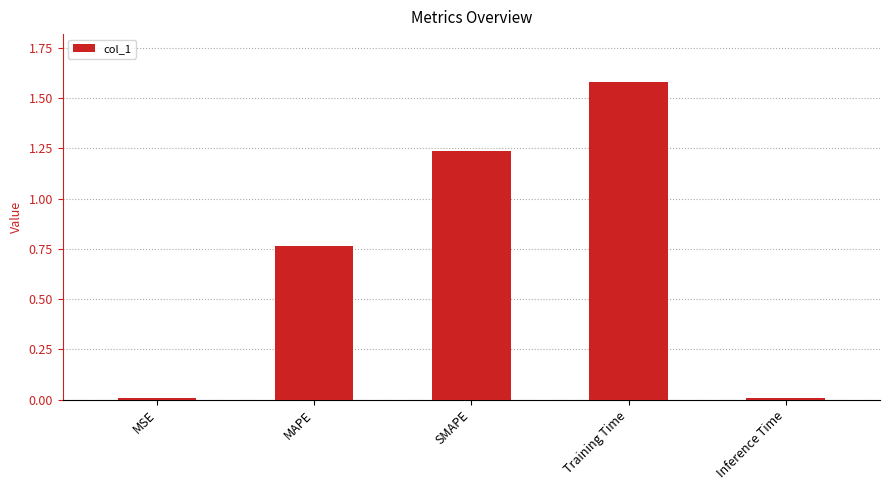

At which category does the chart reach its peak across all series?

Training Time